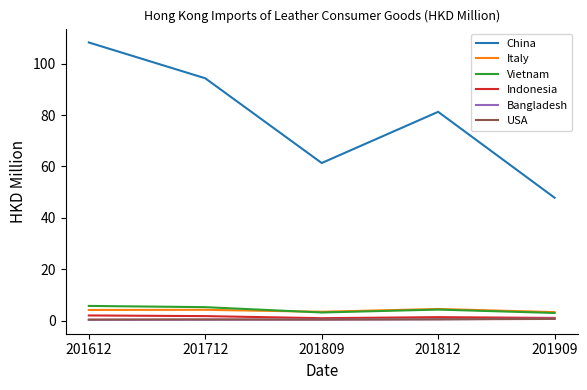

At how many categories does at least one series exceed 98?

1